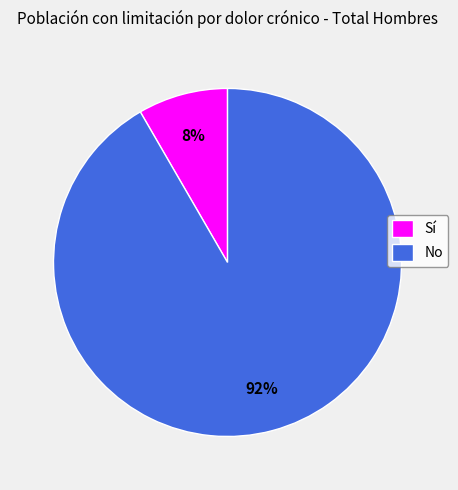

How many segments does this pie chart have?

2